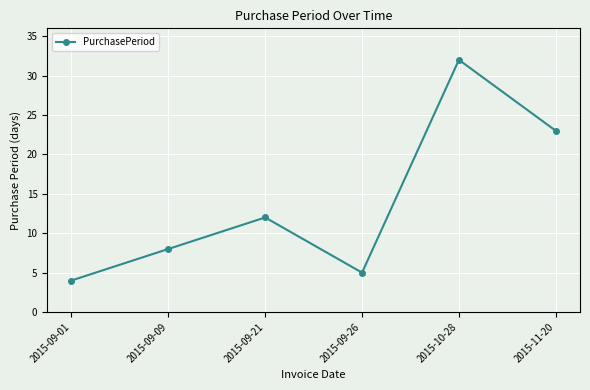

What is the sum of all values?

84